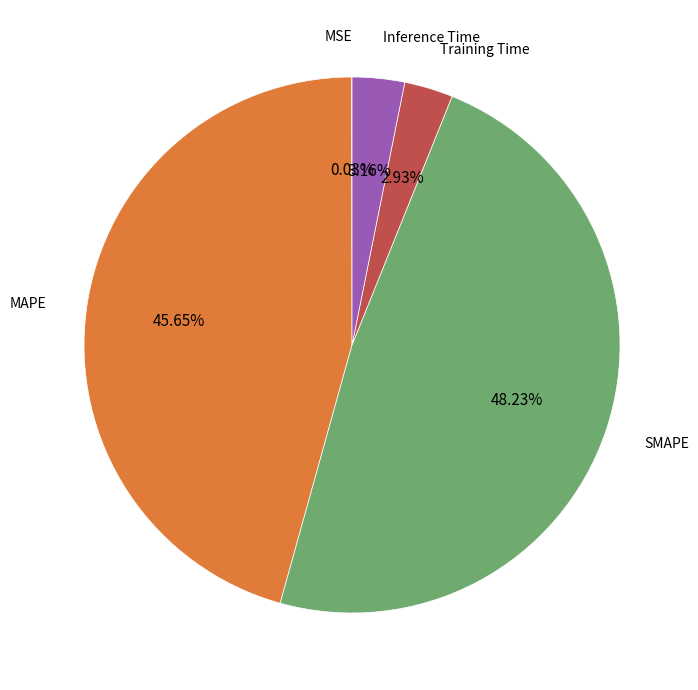

Does any single category account for the majority?

No